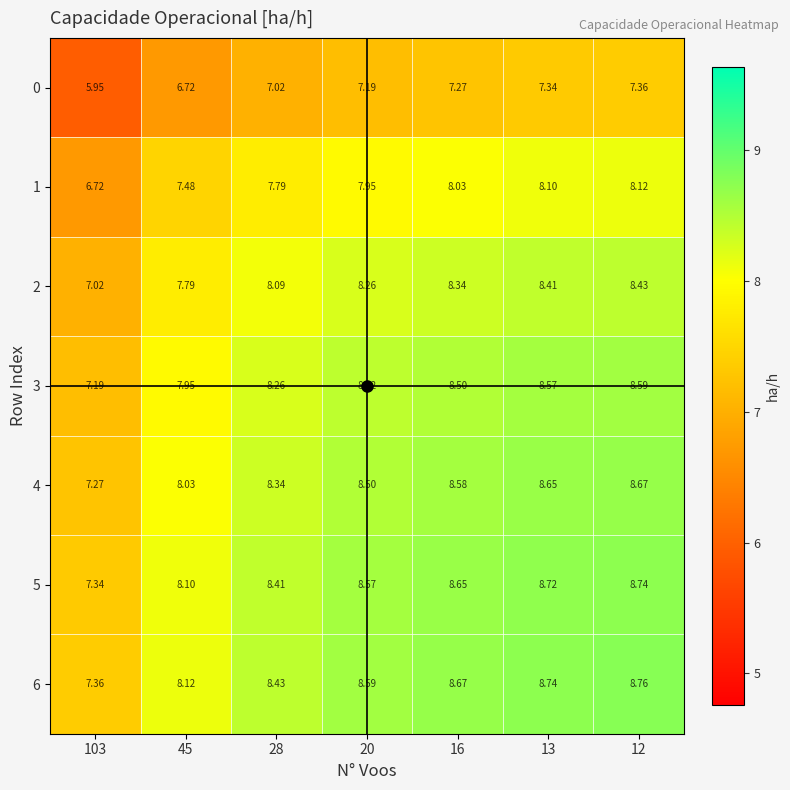

Is the value of 4 at 45 greater than the value of 0 at 12?

Yes